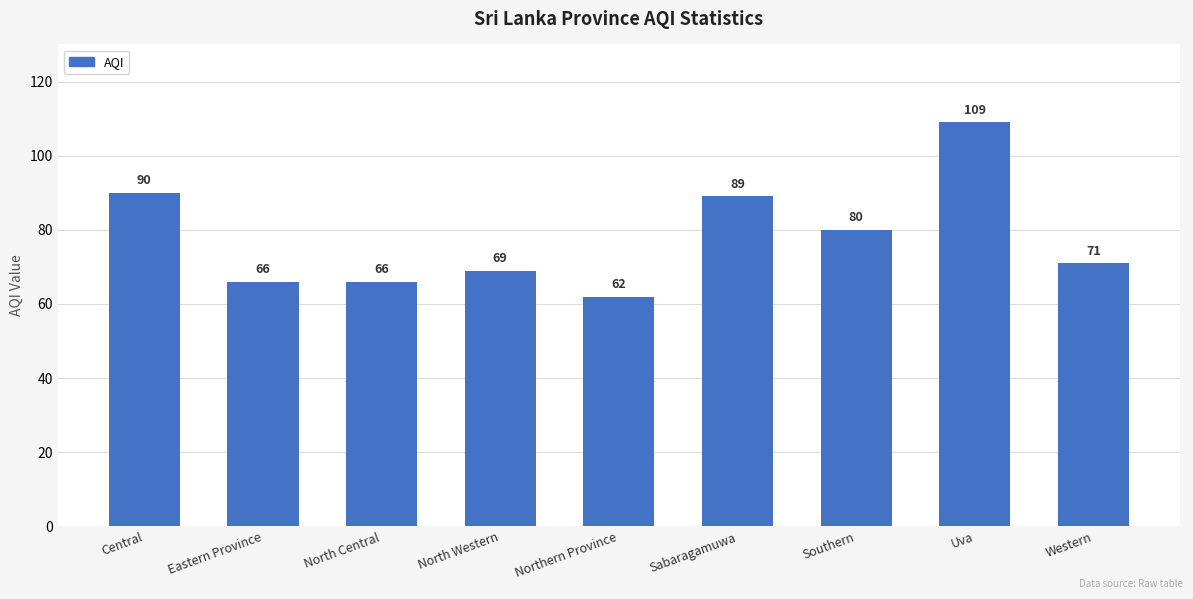

Approximately how many times larger is the value at Uva compared to Central?

1.2